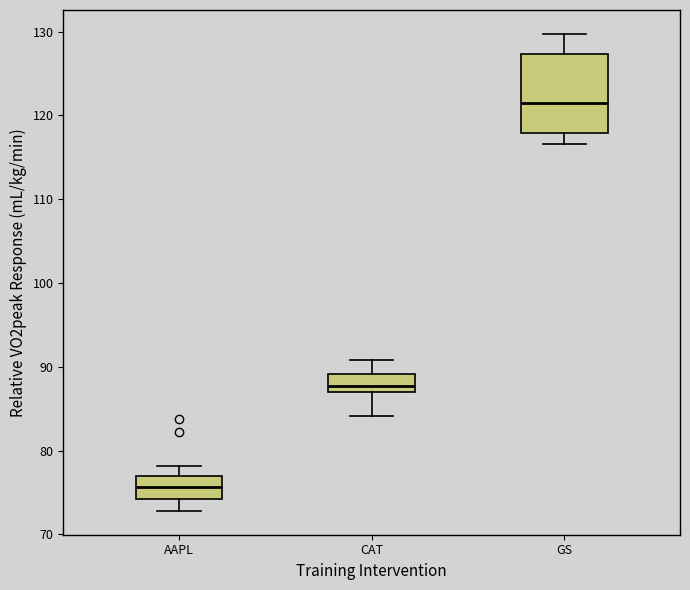

Which box has the highest median line?

GS